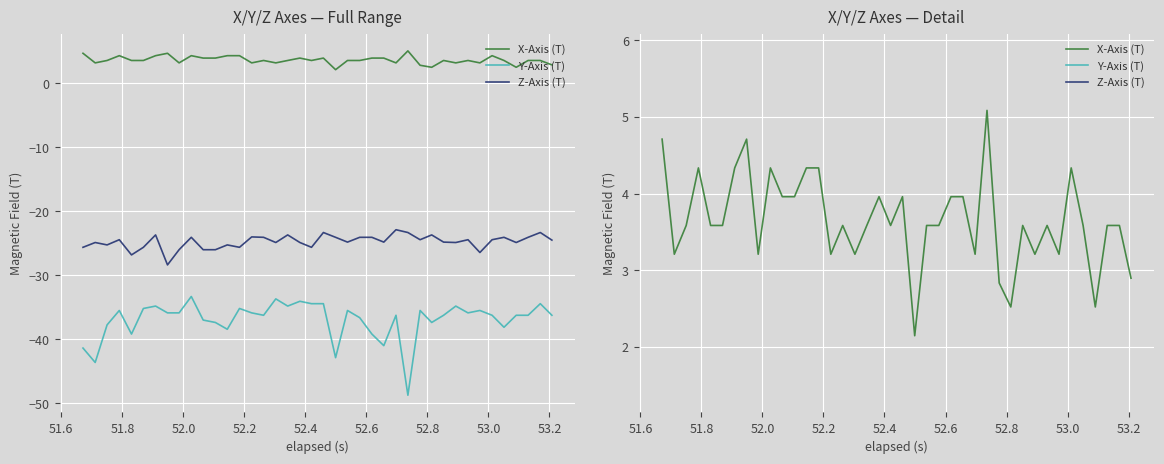

True or false: X-Axis (T) and Z-Axis (T) cross at least once.

False